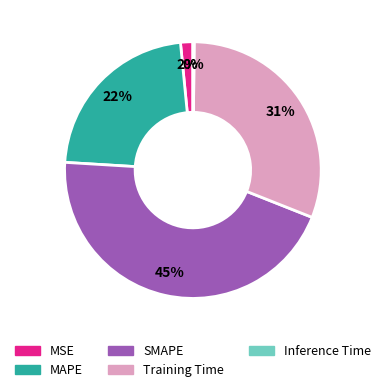

True or false: SMAPE accounts for 45% of the total.

True